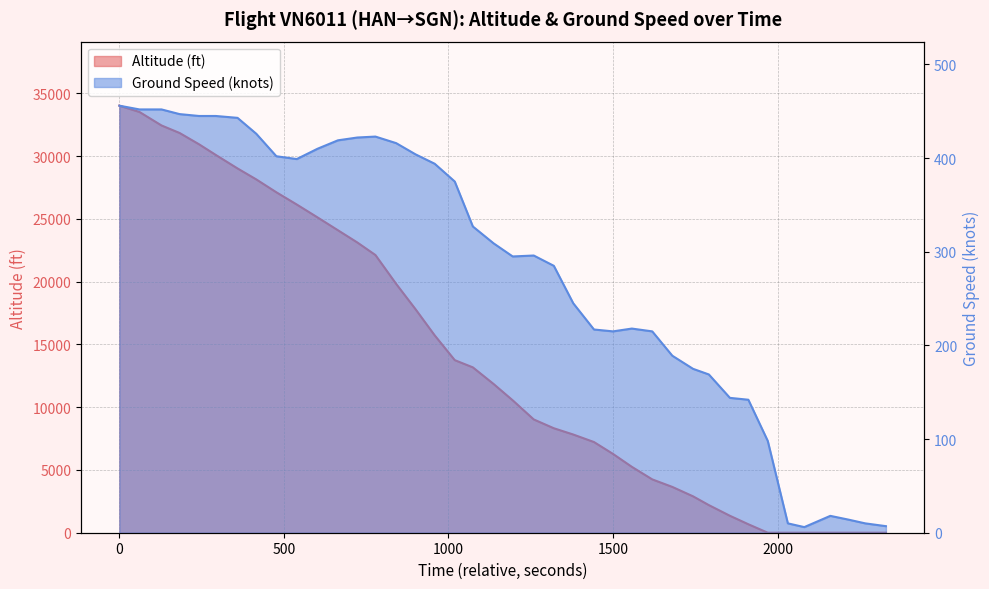

What are all the series names shown in the legend?

altitude, ground_speed